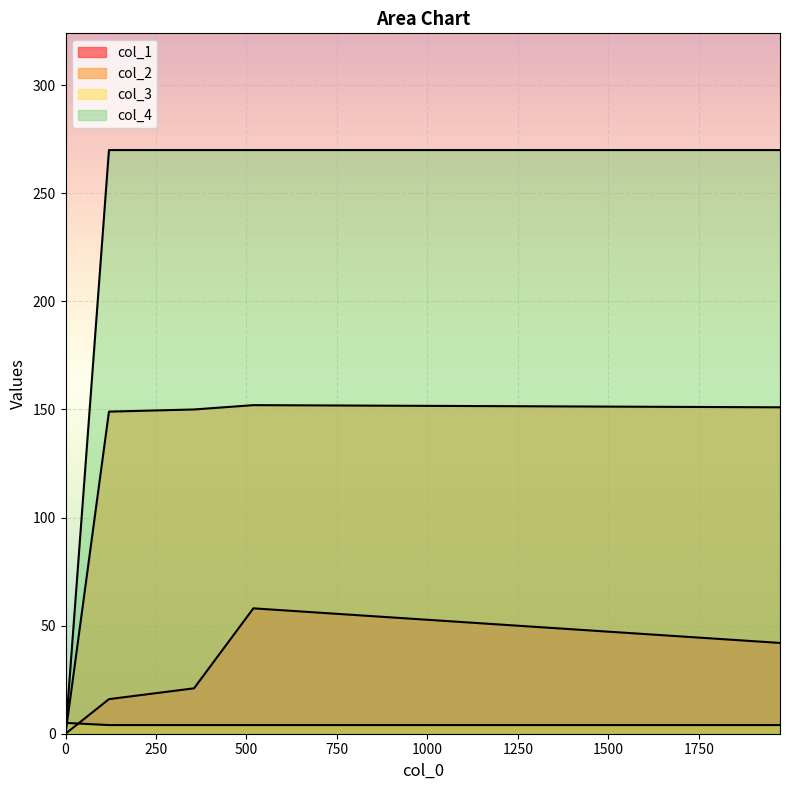

Is it true that col_4 equals 5 at 0?

True